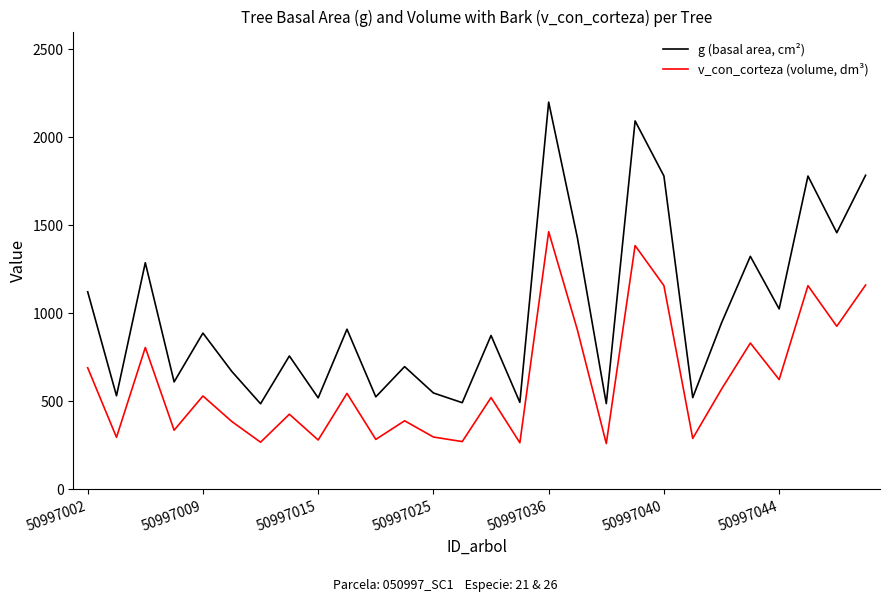

In v_con_corteza (volume, dm³), how many points are lower than both neighbors (excluding endpoints)?

11